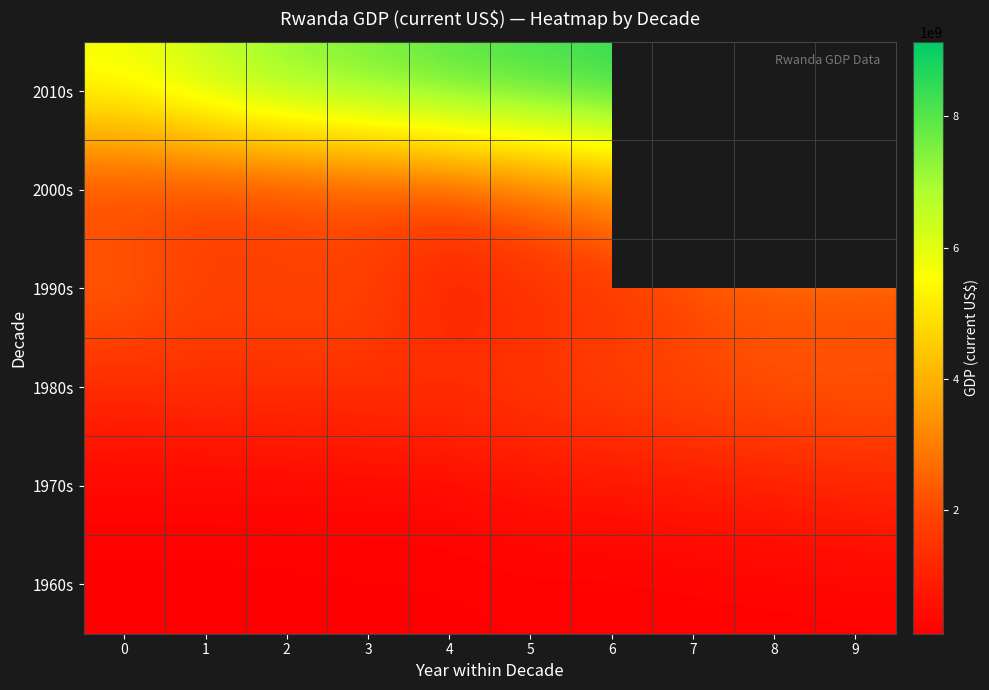

What is the total value across all series at 5?

14588750806.0